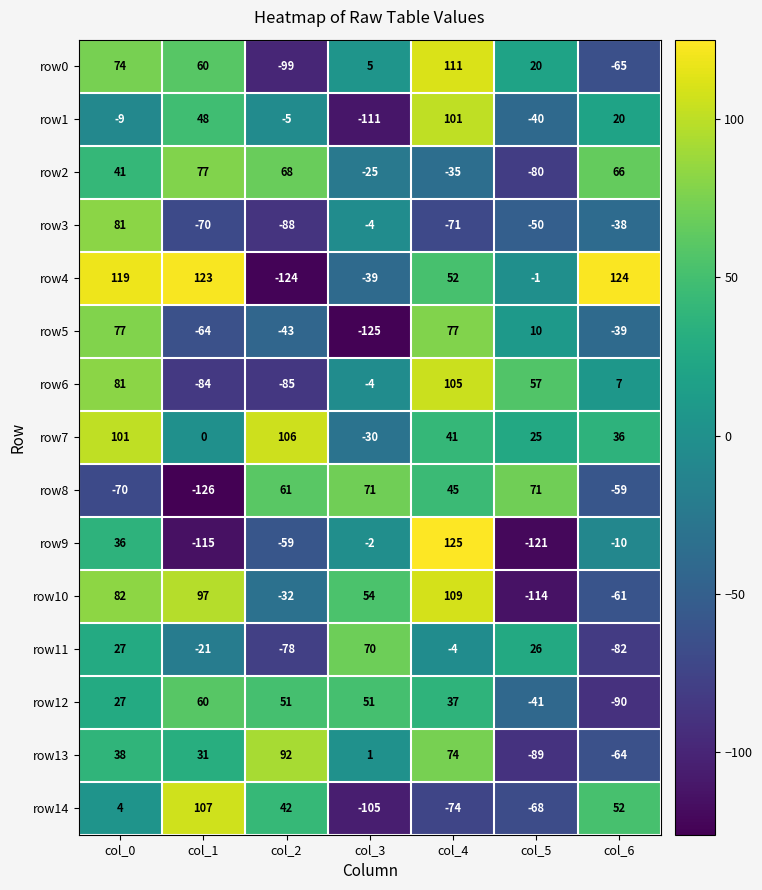

Is it true that row4 equals 124 at col_6?

True